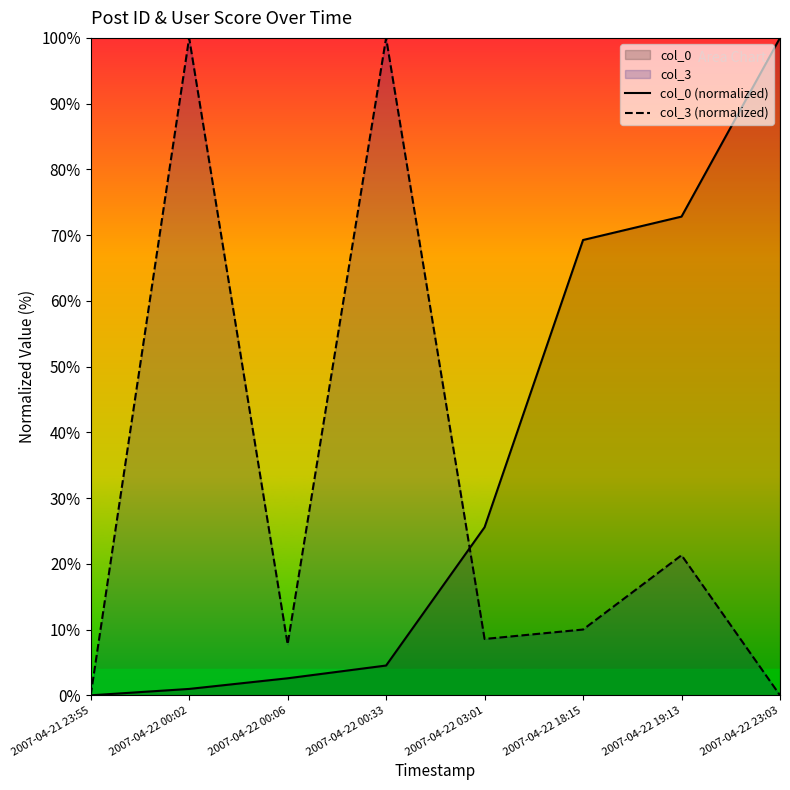

The col_0 (normalized) series shows 43.6 at 2007-04-21 23:55. True or false?

False